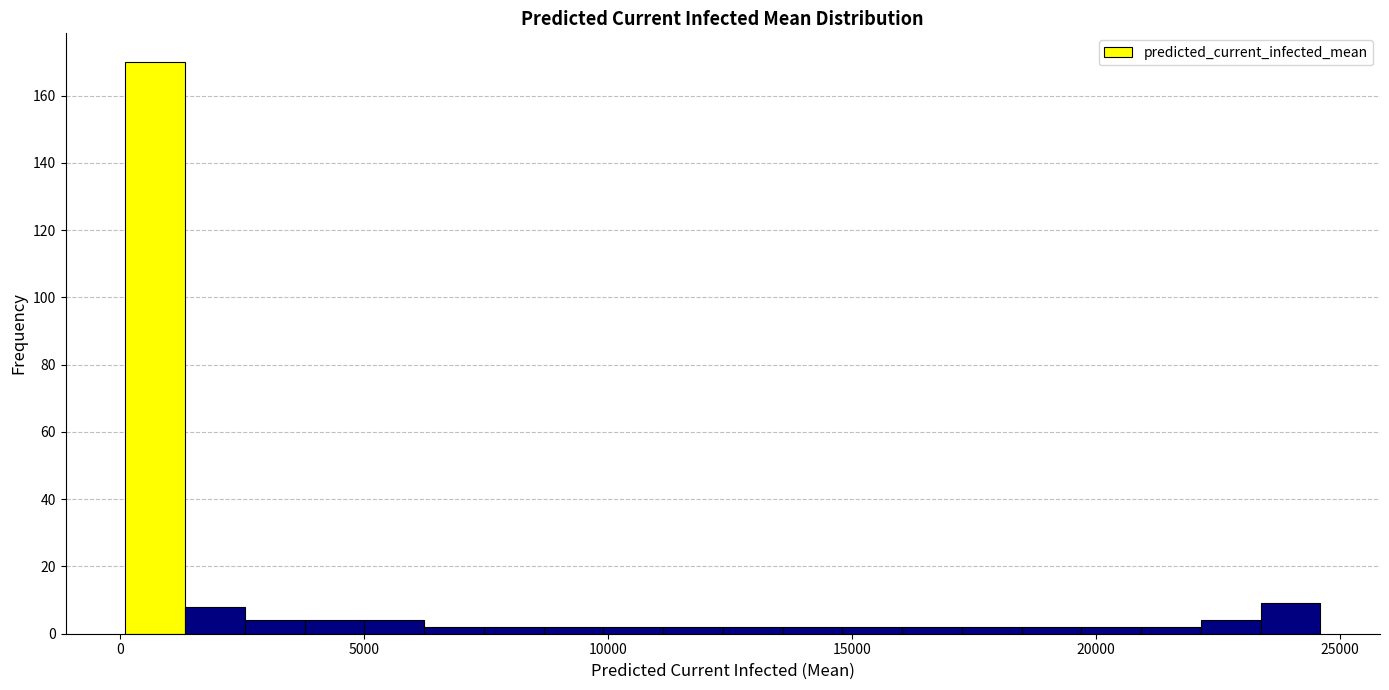

Around what value on the x-axis is the tallest bar? Give the approximate position of its centre, as read against the axis.

500